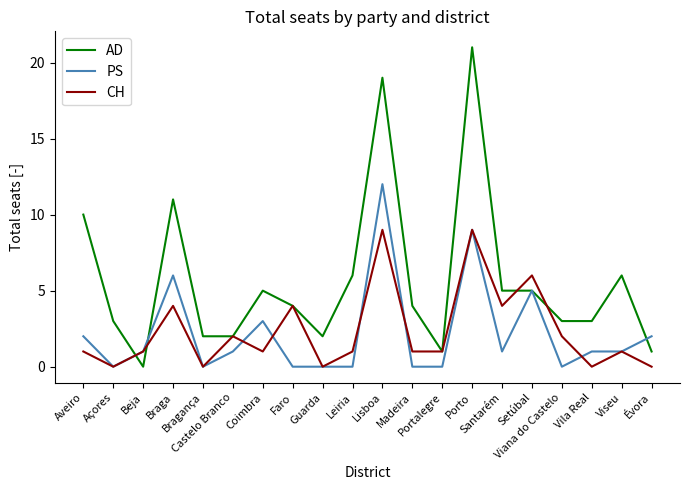

Which series has the widest spread of values?

AD